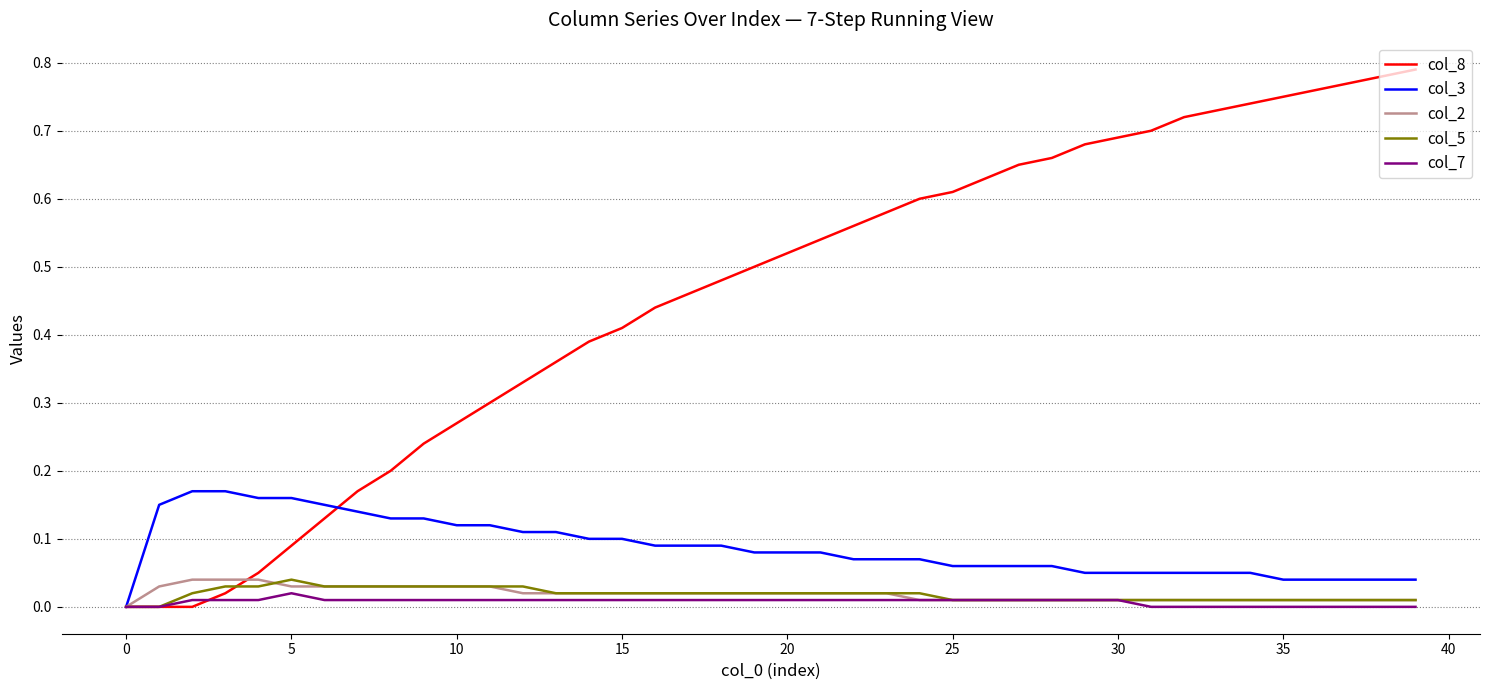

Which series has the largest total across all categories?

col_8